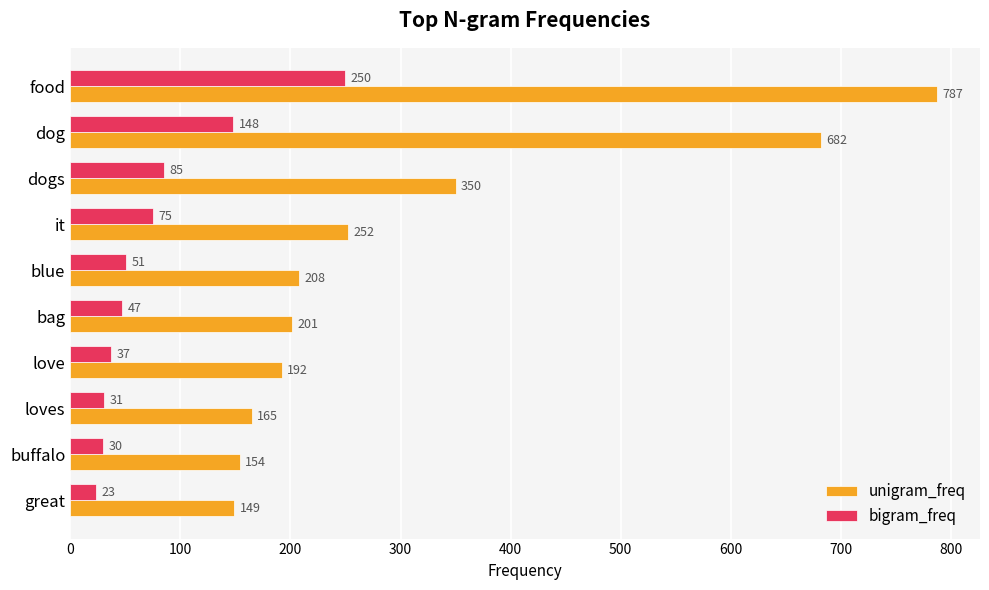

What is the lowest value of the unigram_freq series?

149